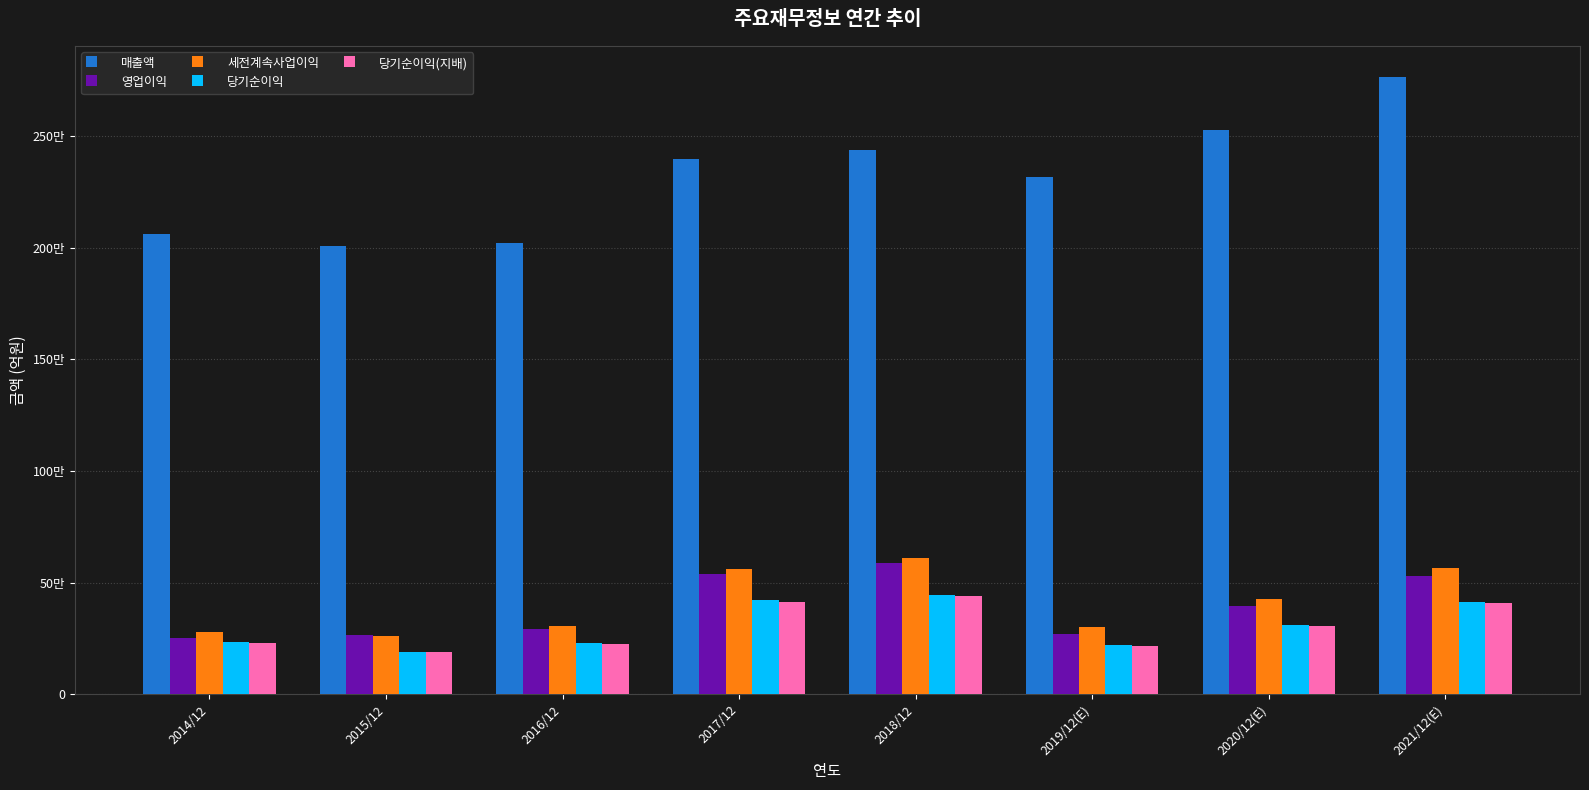

What are all the series names shown in the legend?

매출액, 영업이익, 세전계속사업이익, 당기순이익, 당기순이익(지배)